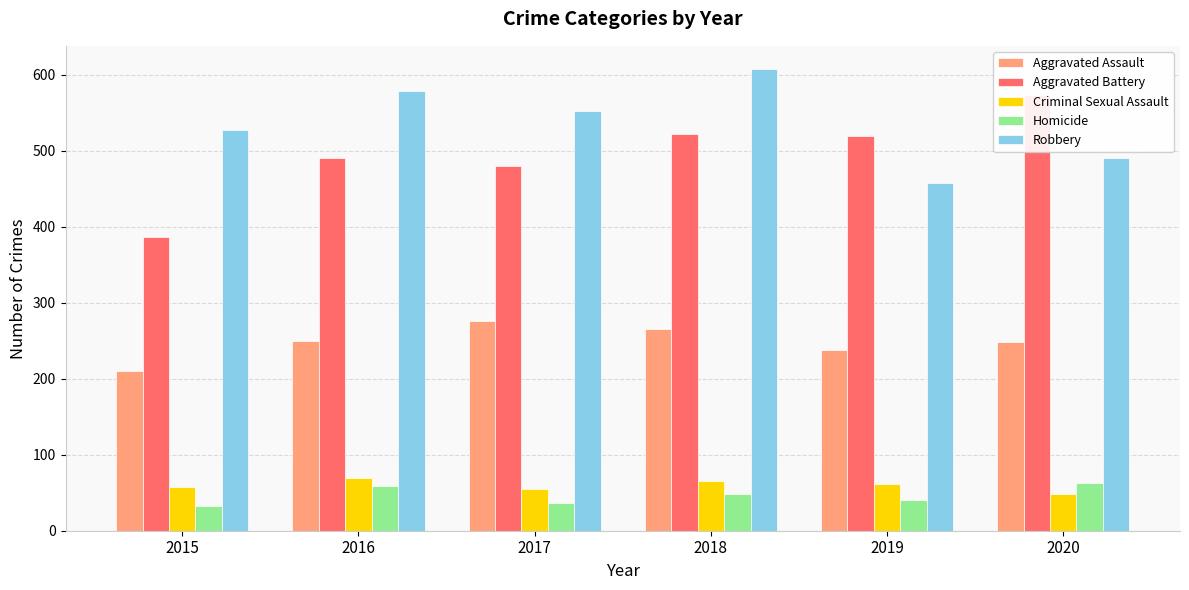

Reading right to left, what are all the values shown in this chart?

Aggravated Assault: 2020=249	2019=238	2018=265	2017=276	2016=250	2015=210
Aggravated Battery: 2020=574	2019=520	2018=522	2017=480	2016=491	2015=387
Criminal Sexual Assault: 2020=49	2019=61	2018=65	2017=55	2016=69	2015=58
Homicide: 2020=63	2019=40	2018=49	2017=37	2016=59	2015=32
Robbery: 2020=491	2019=458	2018=608	2017=553	2016=579	2015=527